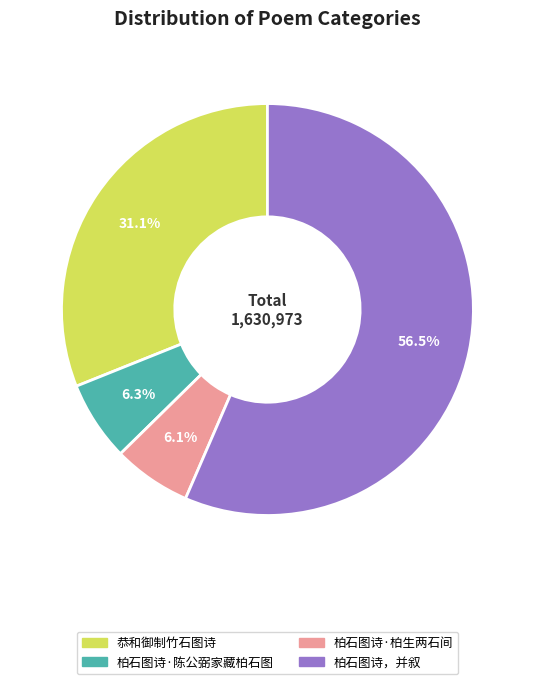

What is the majority slice?

柏石图诗，并叙